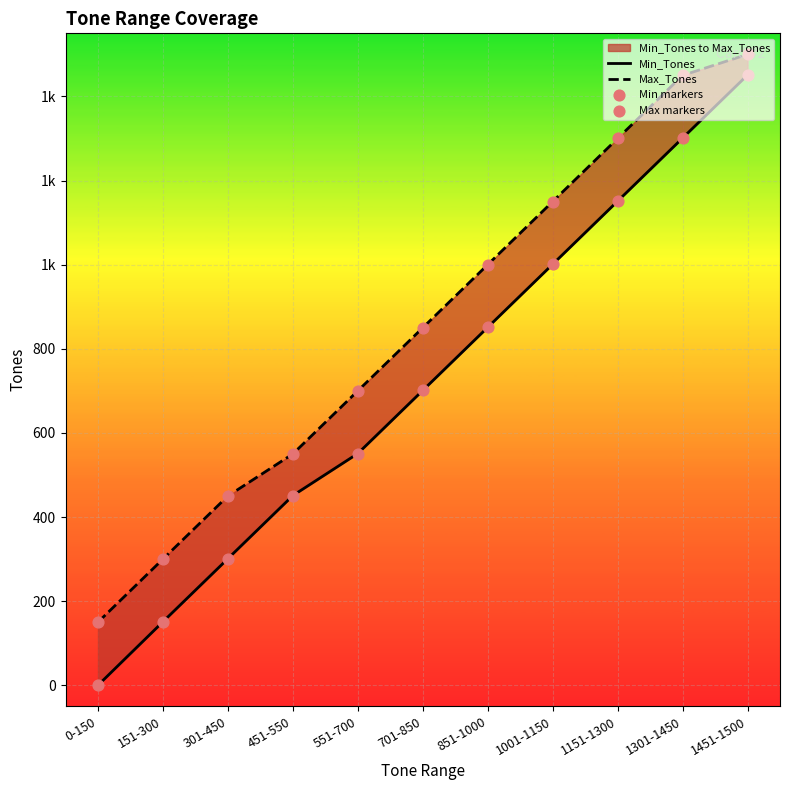

At which category is the sum across all series the highest?

1451-1500